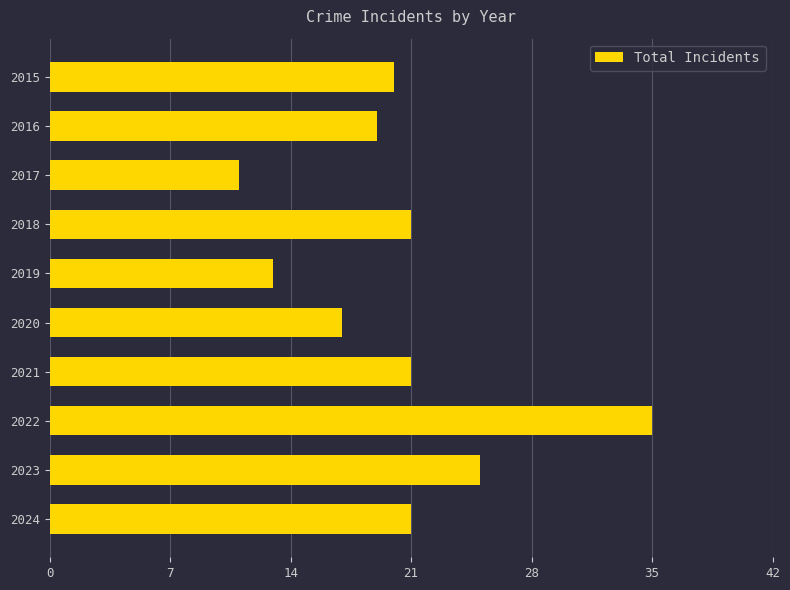

Reading top to bottom, list all the values displayed in this chart.

20	19	11	21	13	17	21	35	25	21